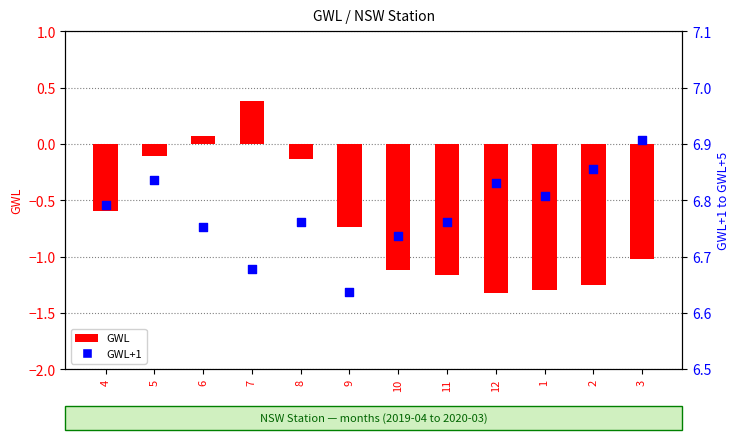

At how many categories does at least one series exceed 5?

12